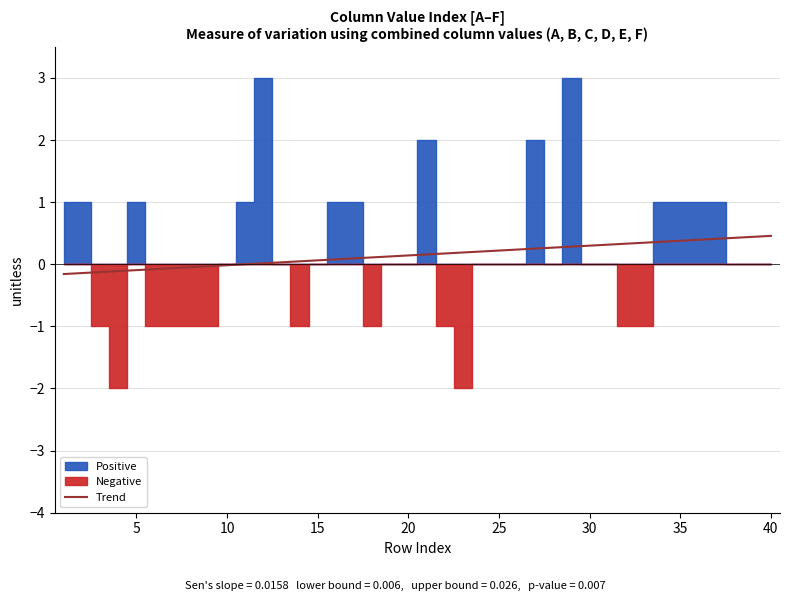

At which label is the value closest to 0?

10